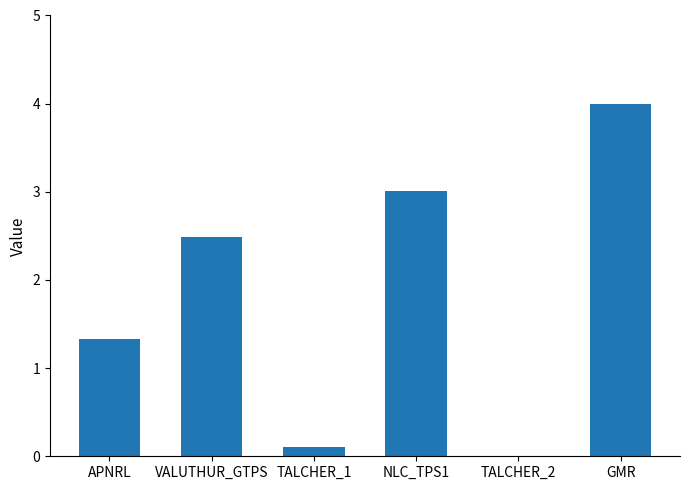

Is it true that the value at NLC_TPS1 is 4.7?

False